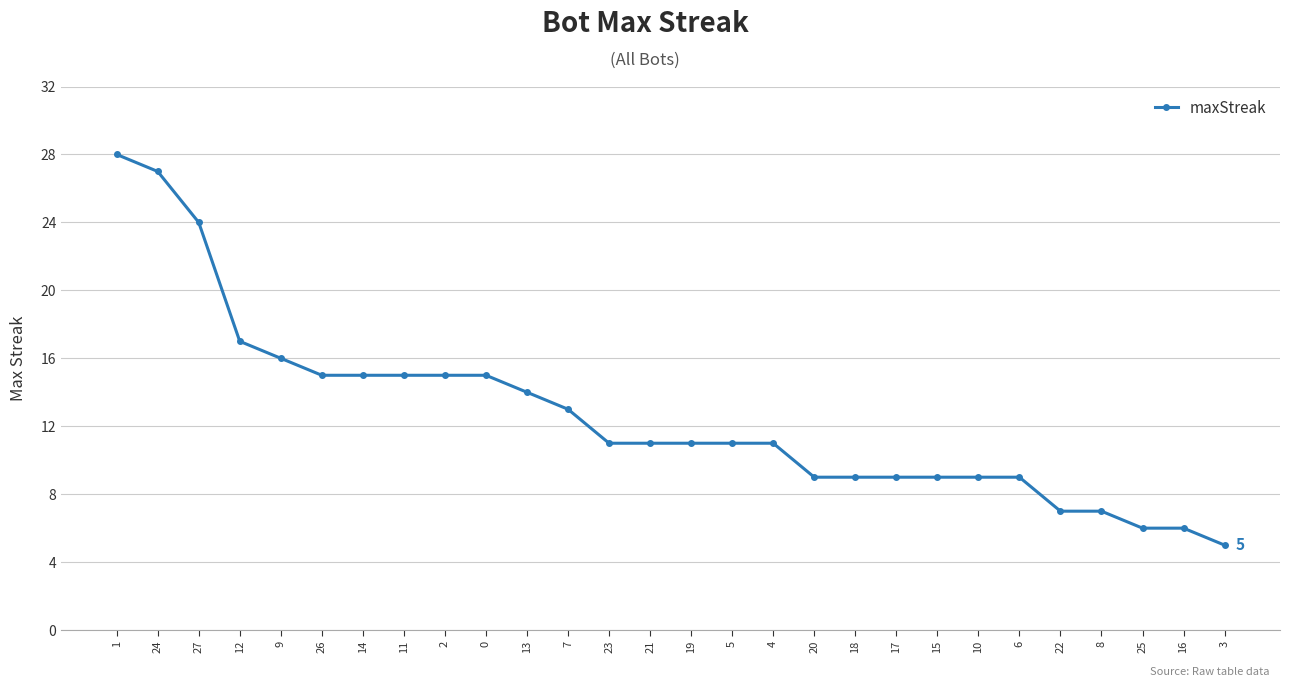

Which label corresponds to the smallest value in the chart?

3